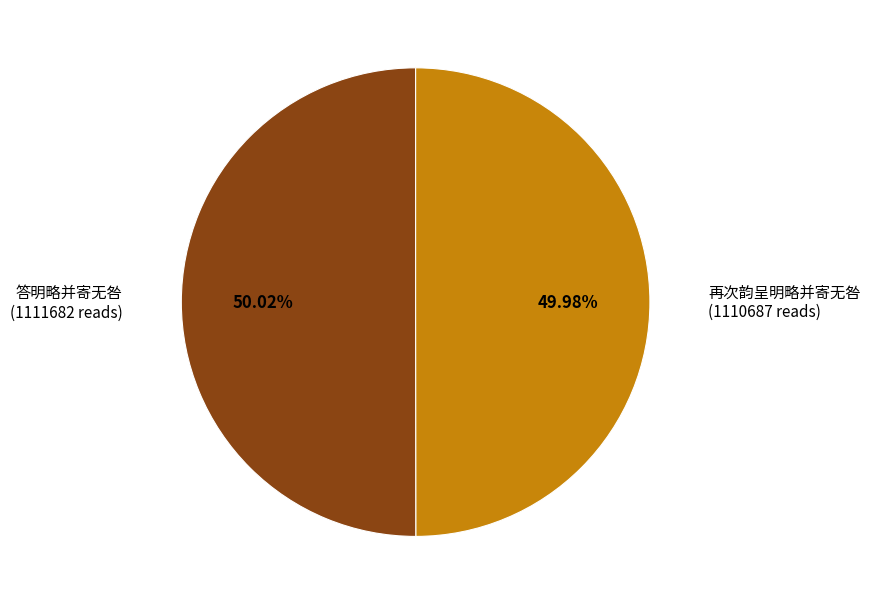

Is there a majority slice in this chart?

Yes